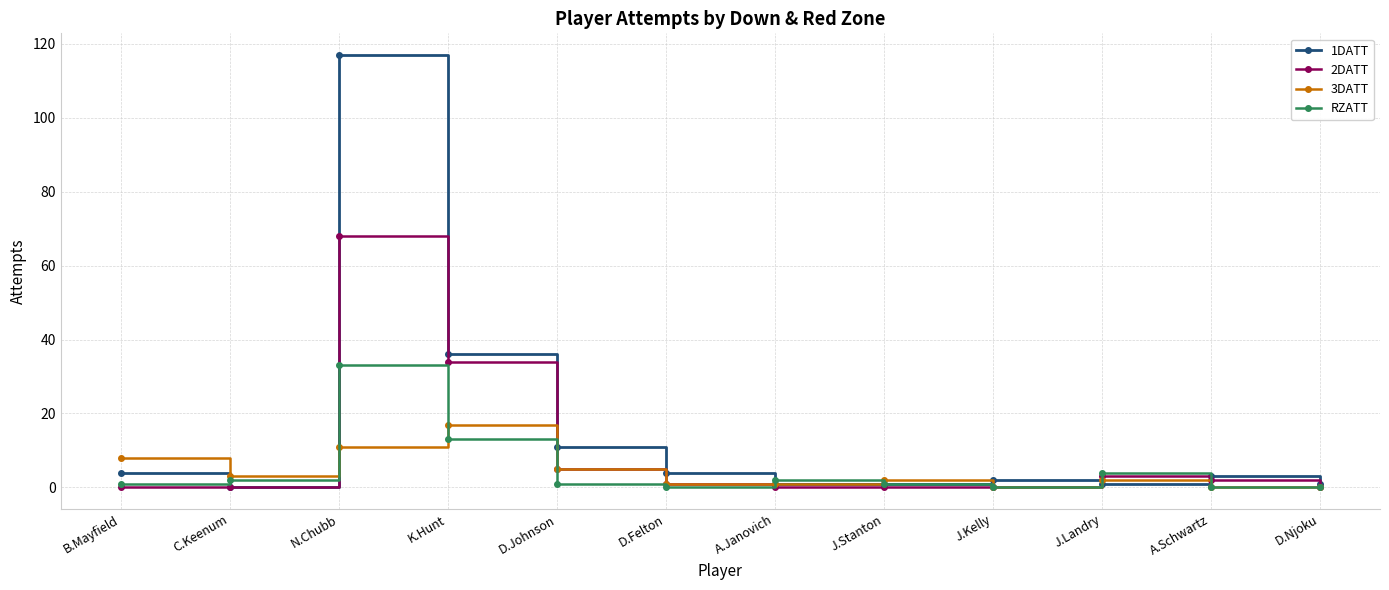

How many lines are shown in the chart?

4